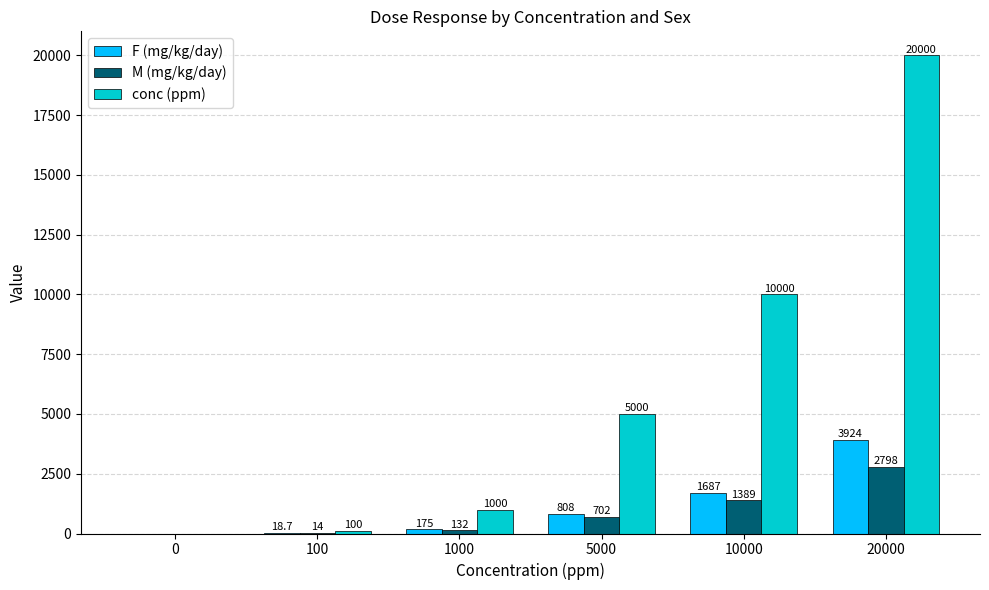

Read the F (mg/kg/day) value at 1000.

175.0